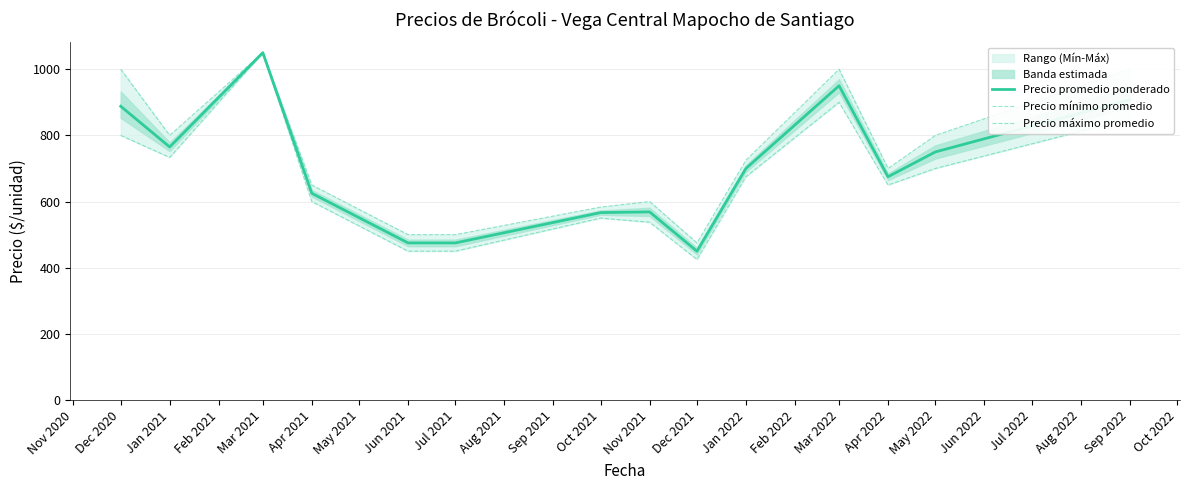

The value of Precio promedio ponderado at Nov 2021 is 753.3. True or false?

False